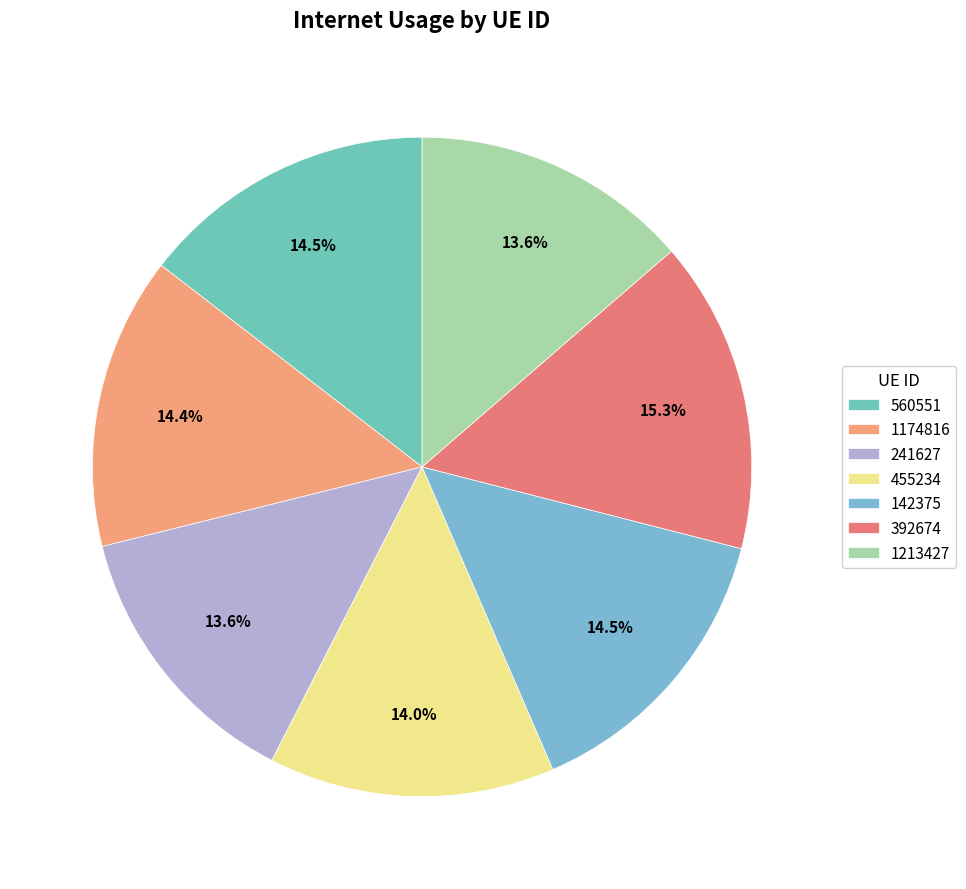

Which has a higher value, 1213427 or 1174816?

1174816